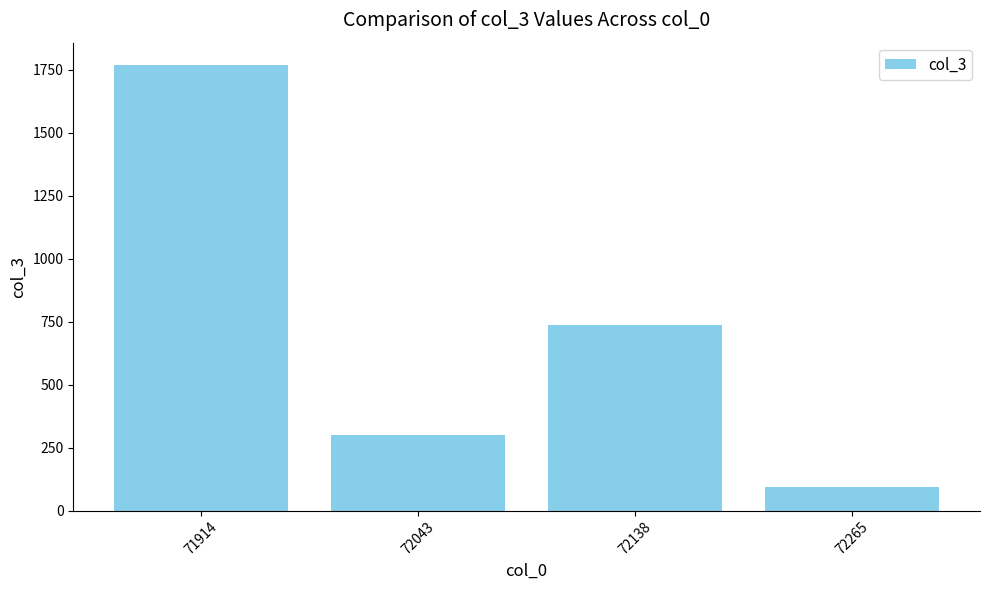

True or false: the data shows 93 at 72265.

True